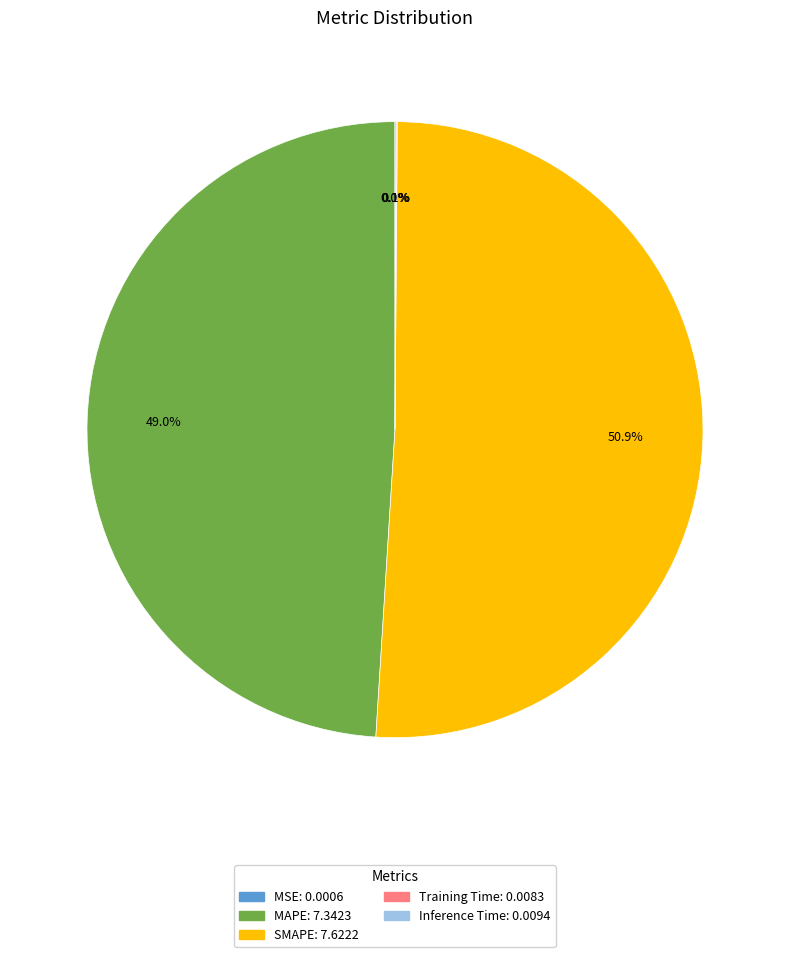

Approximately how many times larger is the value at MAPE compared to SMAPE?

1.0